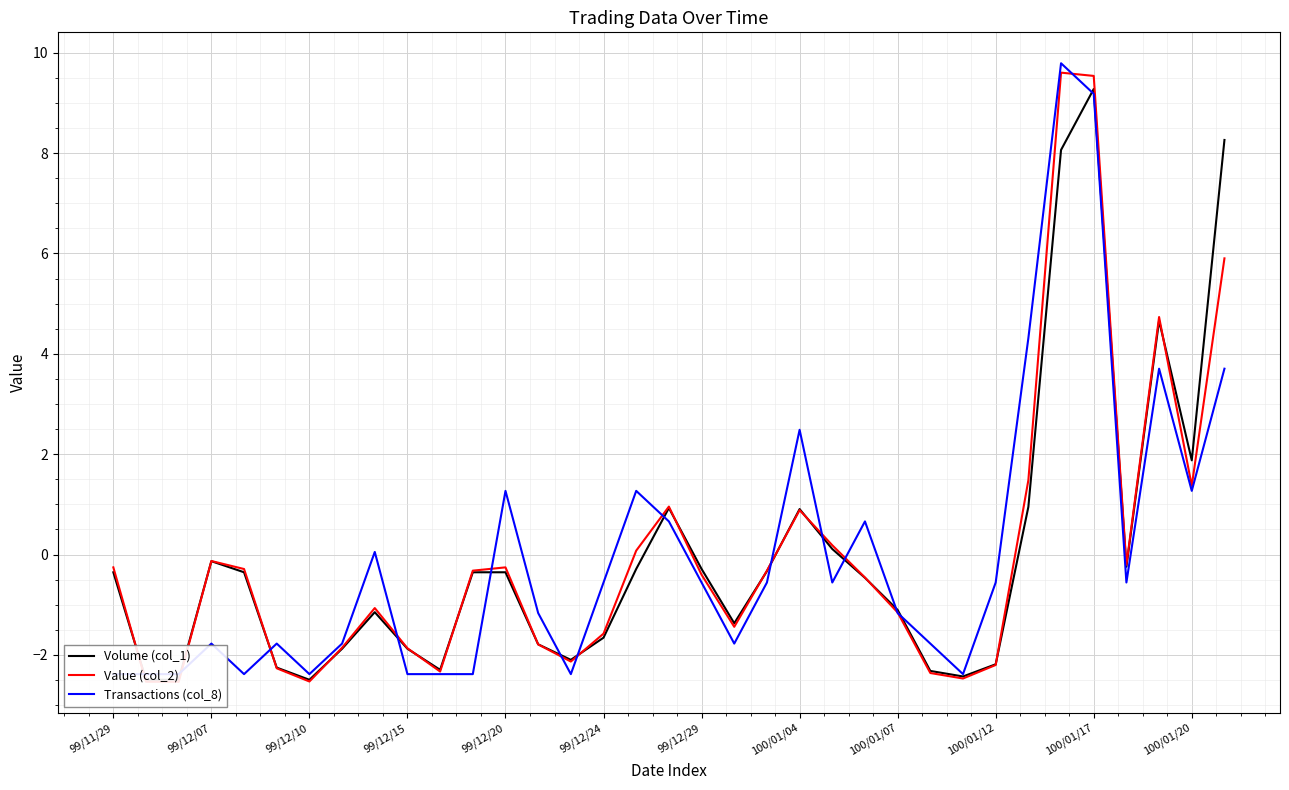

How many values in the Value (col_2) series exceed 0?

10